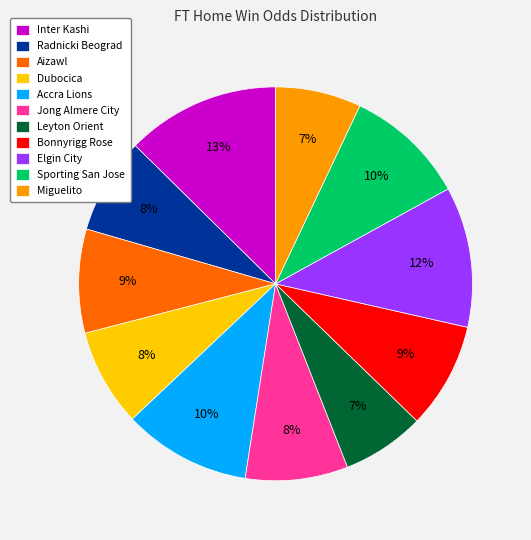

To the nearest percent, what is the difference between the Inter Kashi and Bonnyrigg Rose slice percentages?

4%